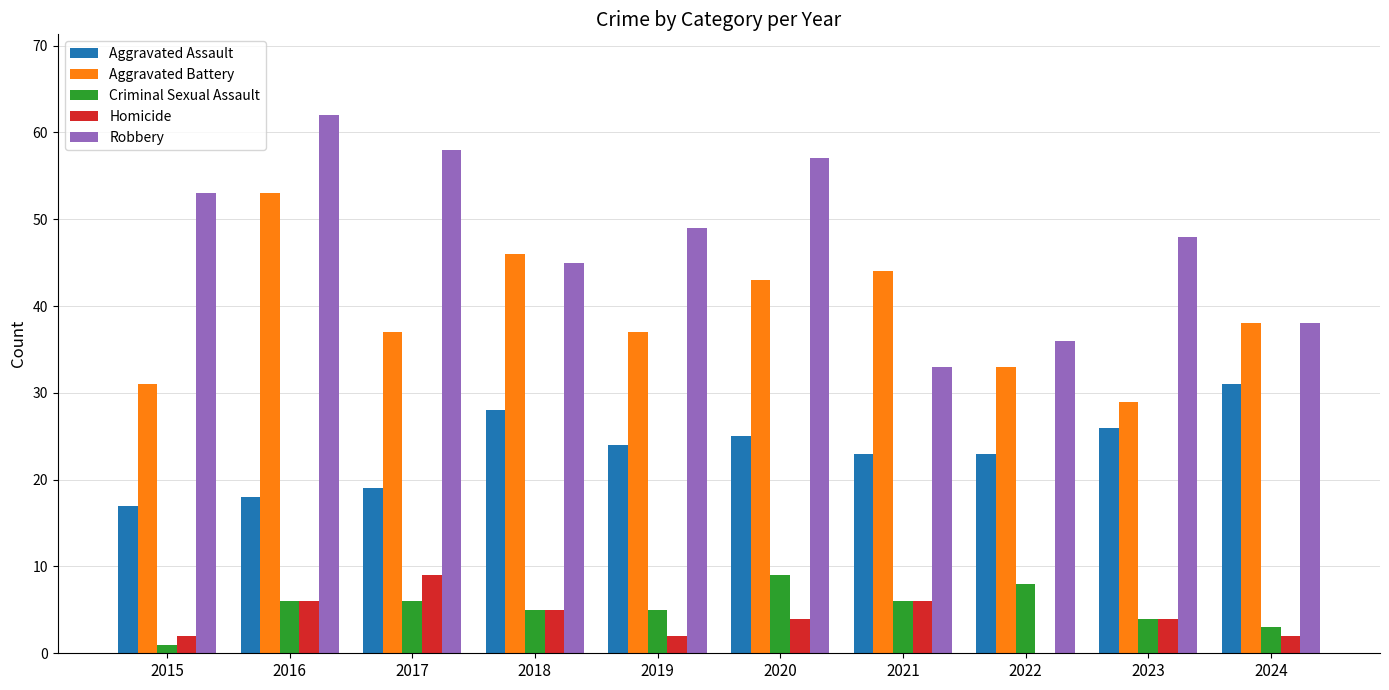

Count the number of data series in this chart.

5